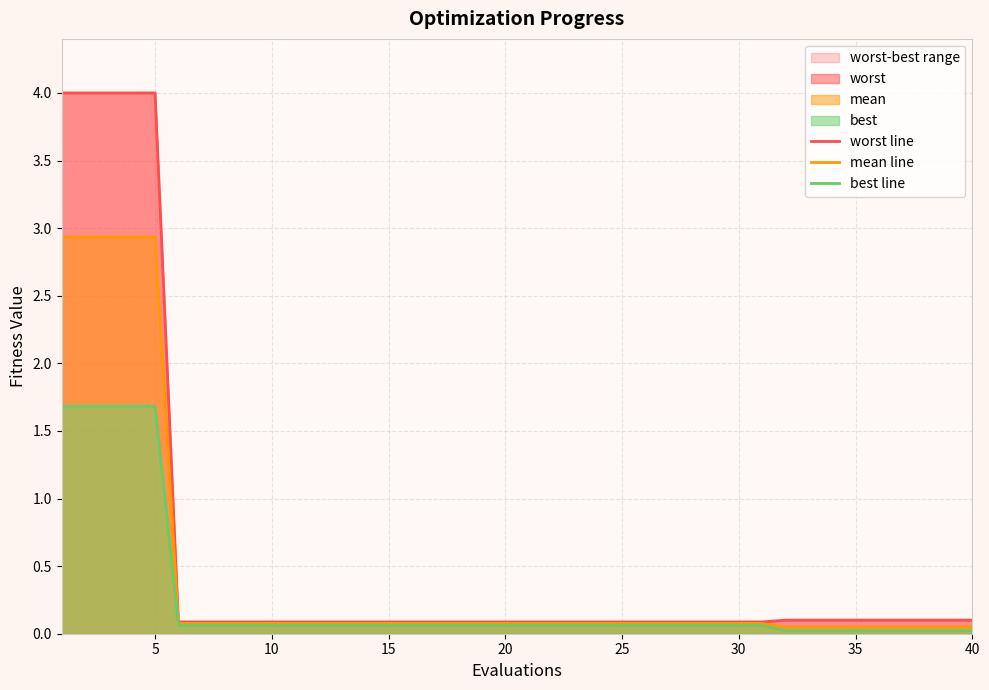

Which series has the largest total across all categories?

worst line